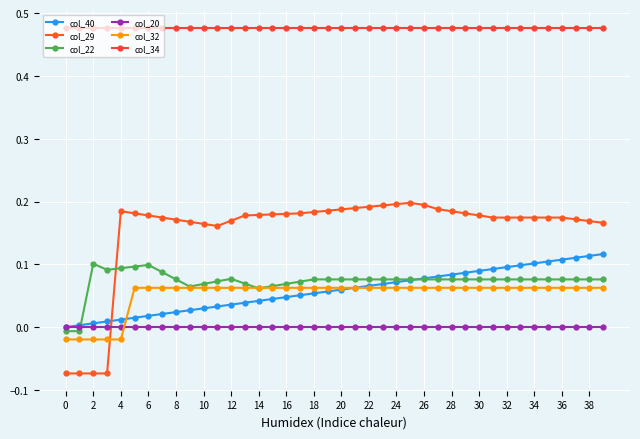

What is the value of the col_22 point at the 38th from the left?

0.1